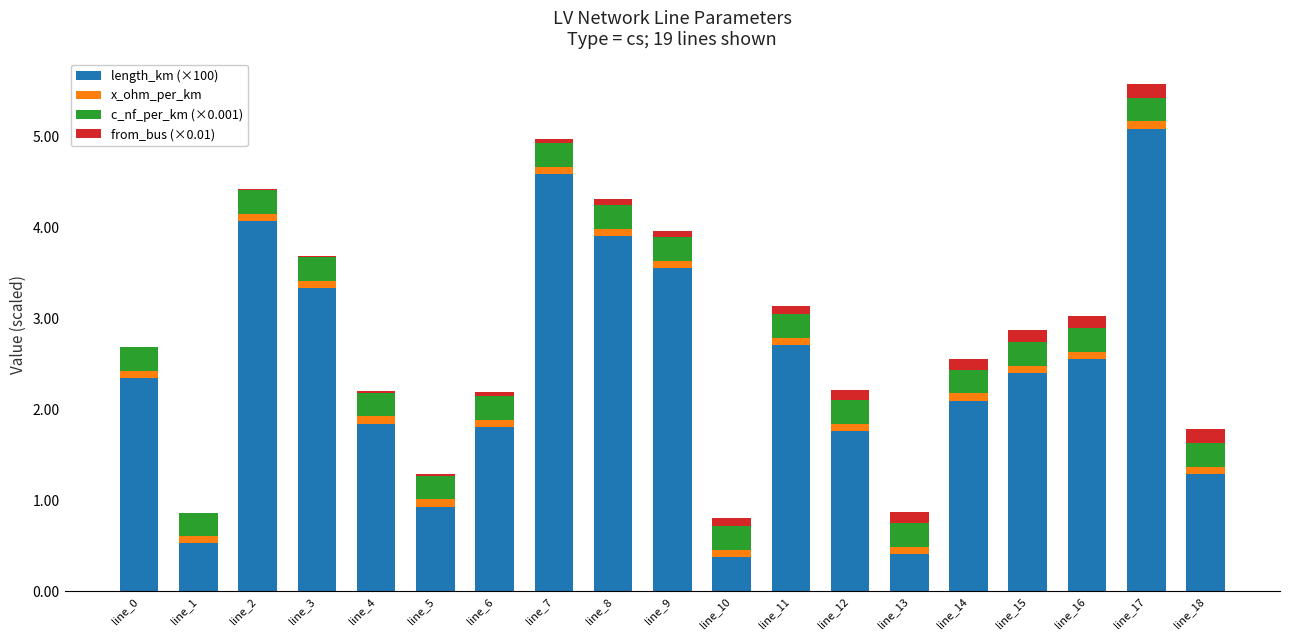

True or false: length_km (×100) has a value of 6.1 at line_8.

False